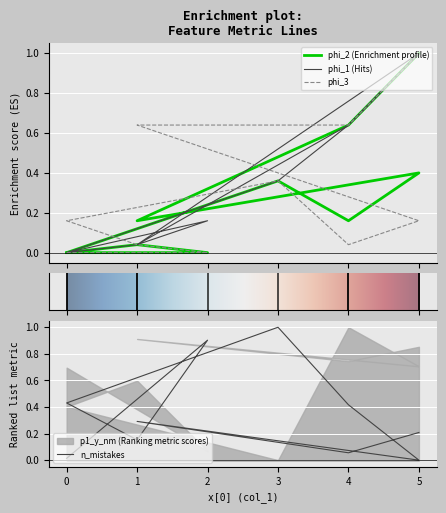

What is the greatest value displayed?

1.0